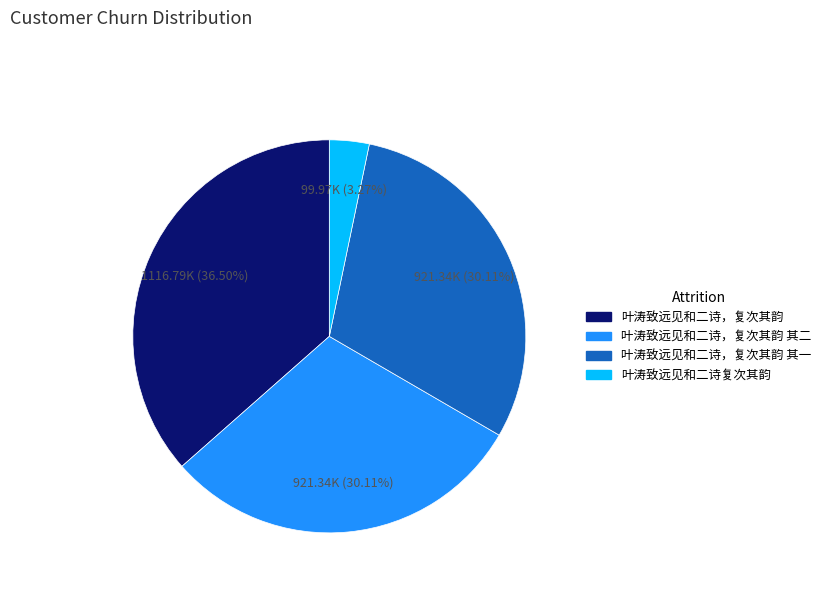

Is there any slice that represents more than half of the pie?

No